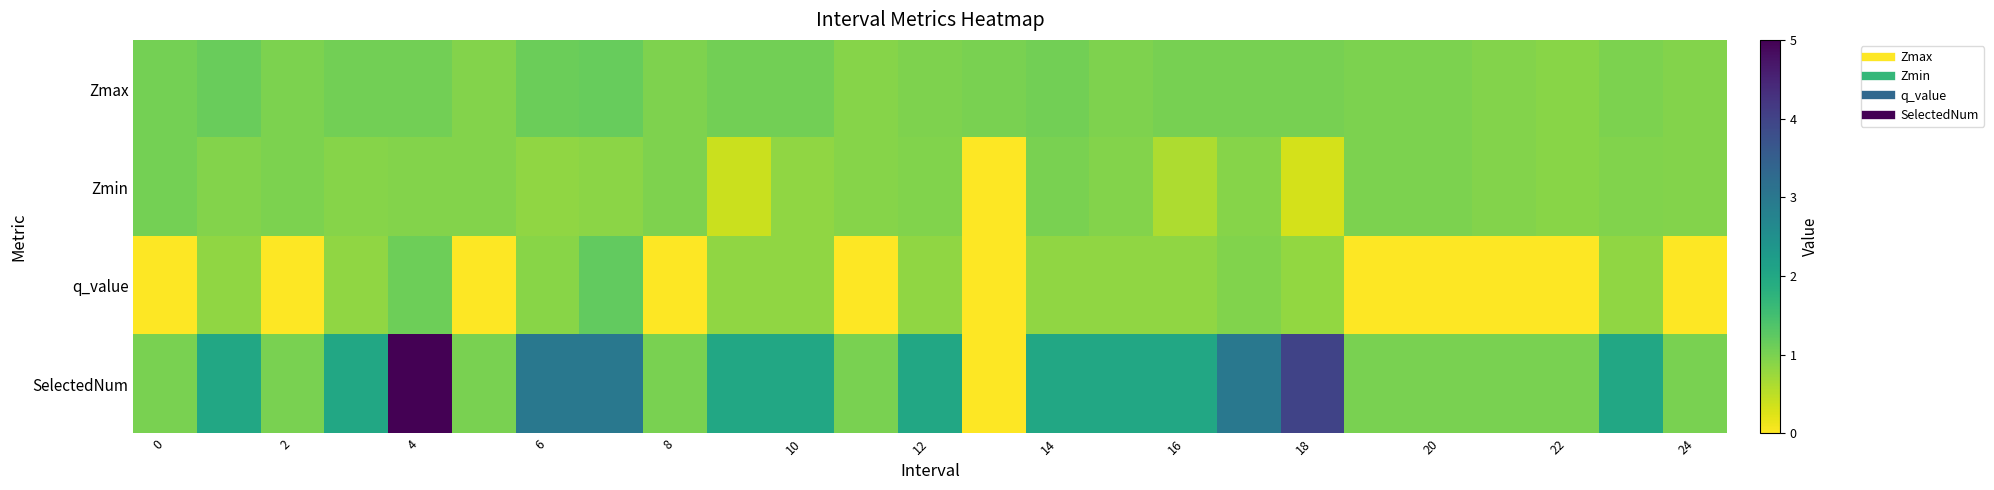

Which series has the largest range (max minus min)?

SelectedNum